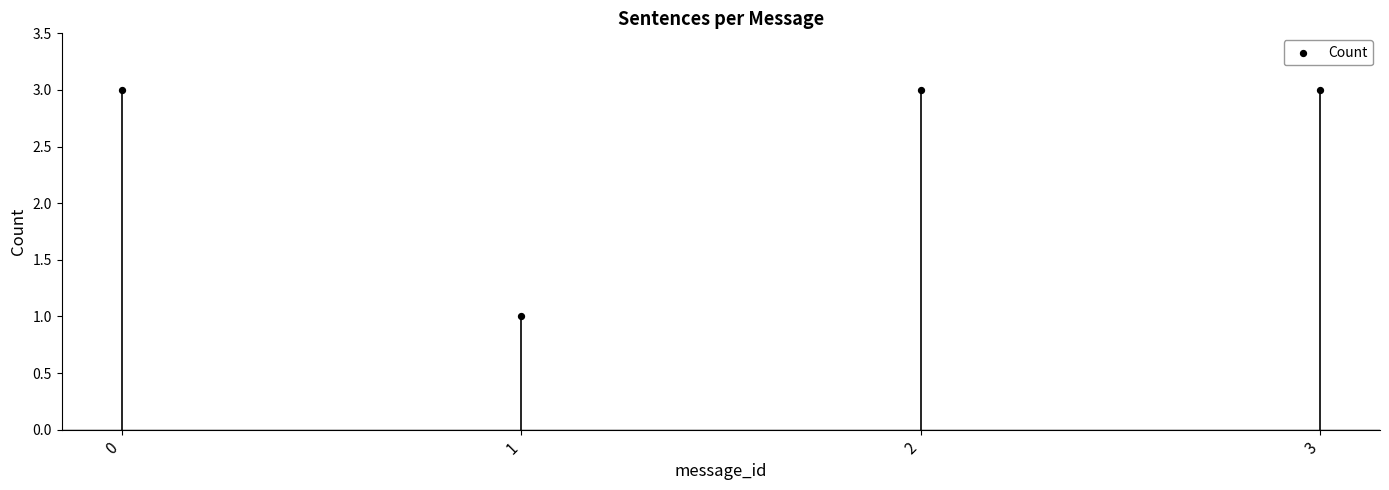

How many points are shown in the scatter plot?

4